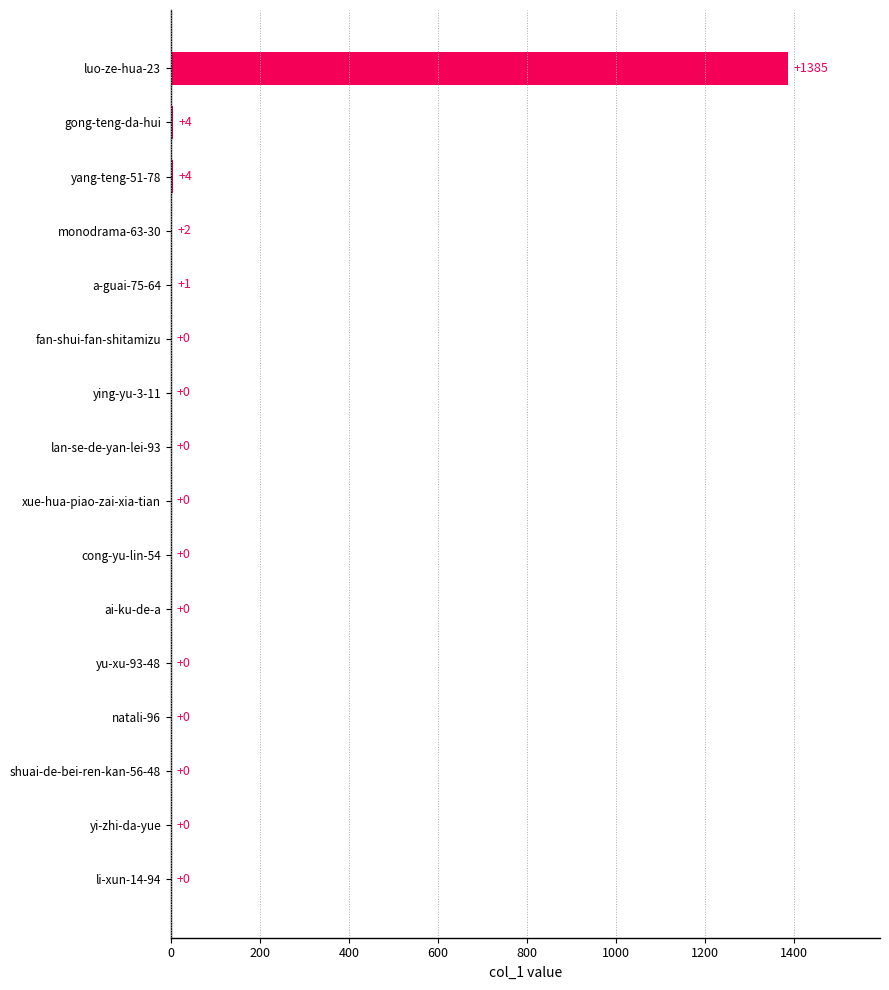

The value at lan-se-de-yan-lei-93 is 0. True or false?

True